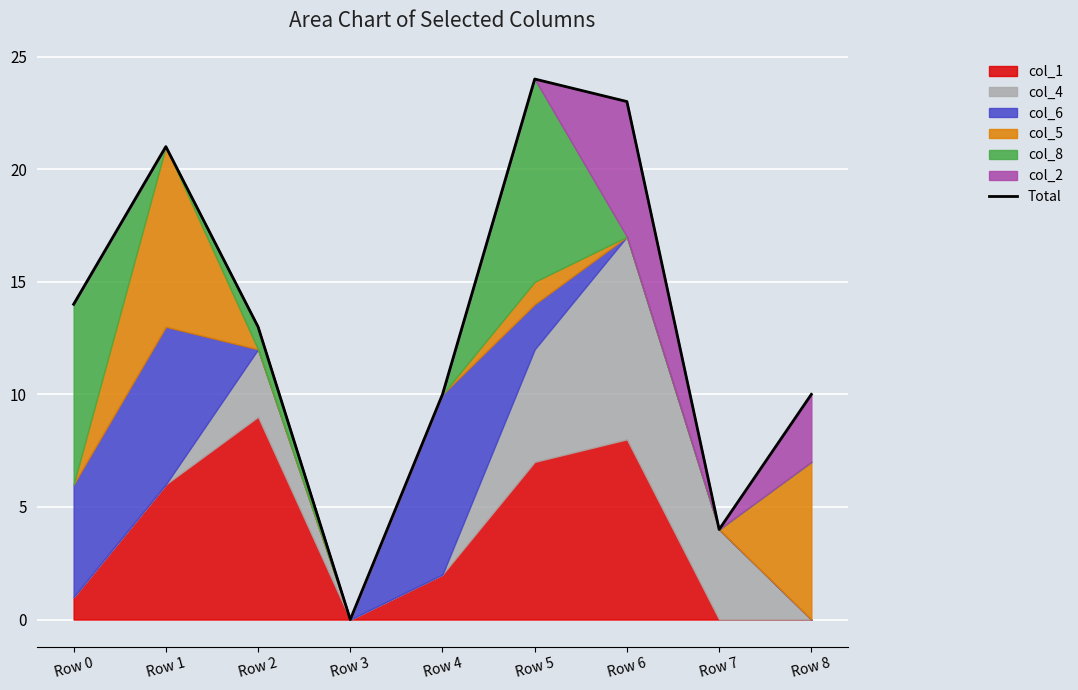

What is the ratio of the value at Row 1 to the value at Row 4?

2.1